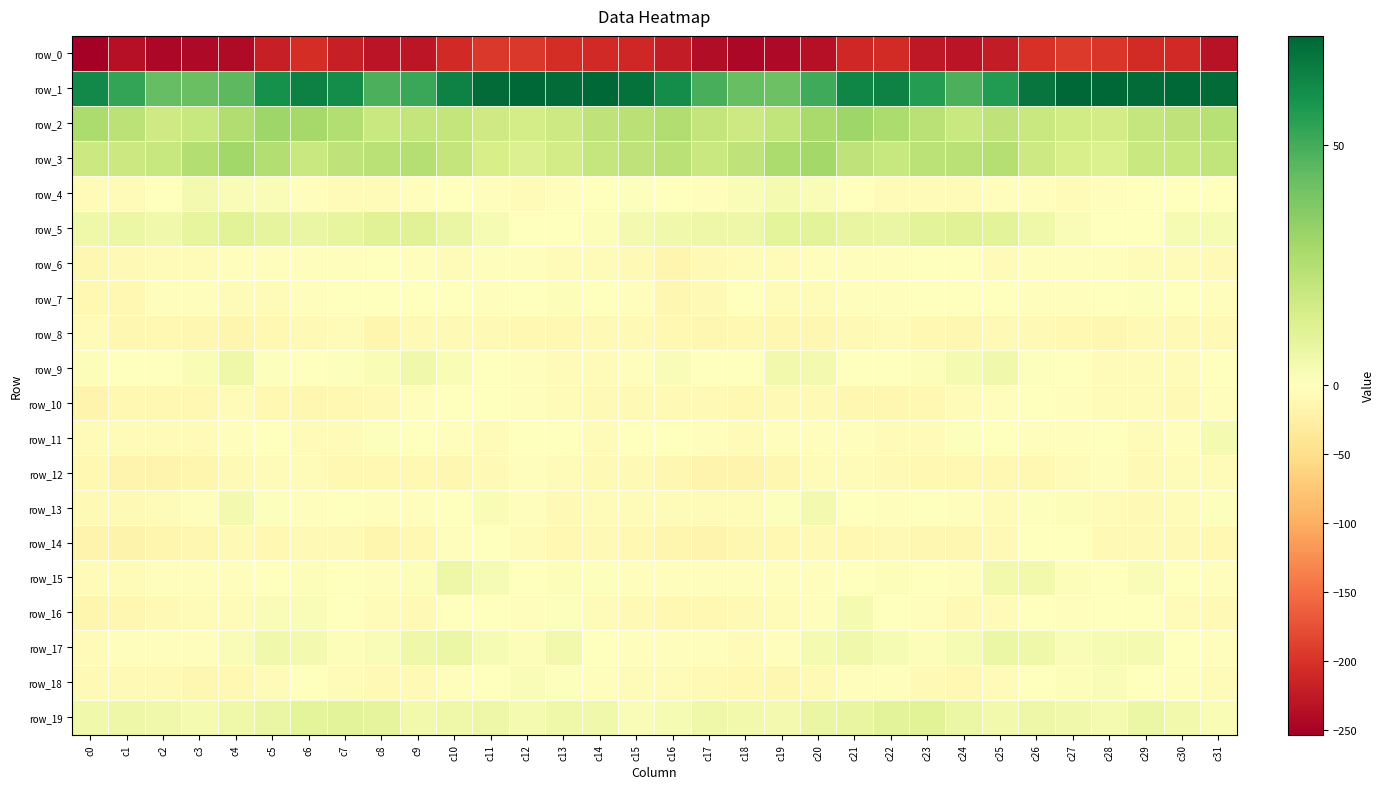

True or false: row_17 has a value of -2.9 at c15.

True